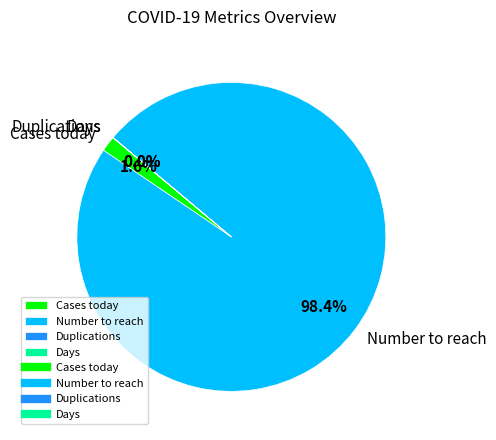

To the nearest percent, what is the average slice percentage?

25%